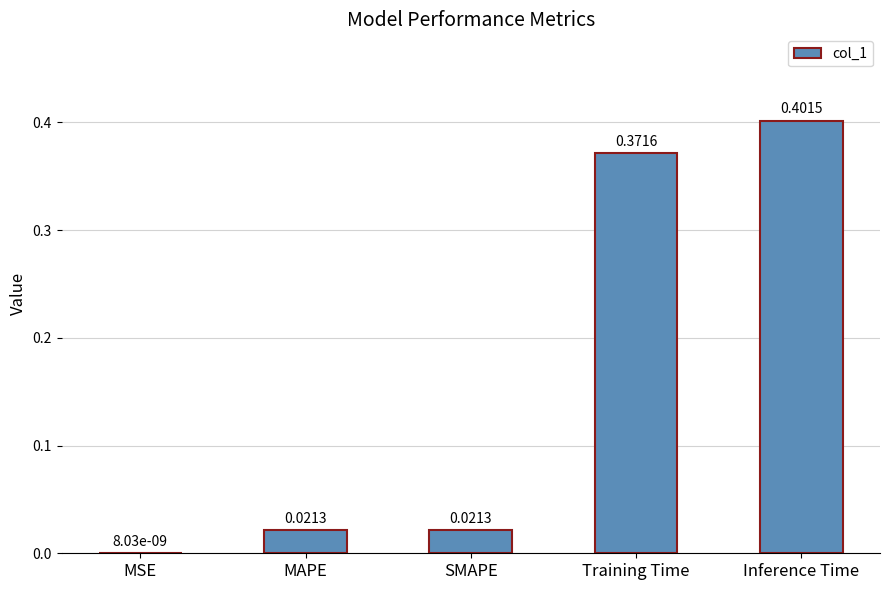

Which category has the highest value across all series?

Inference Time